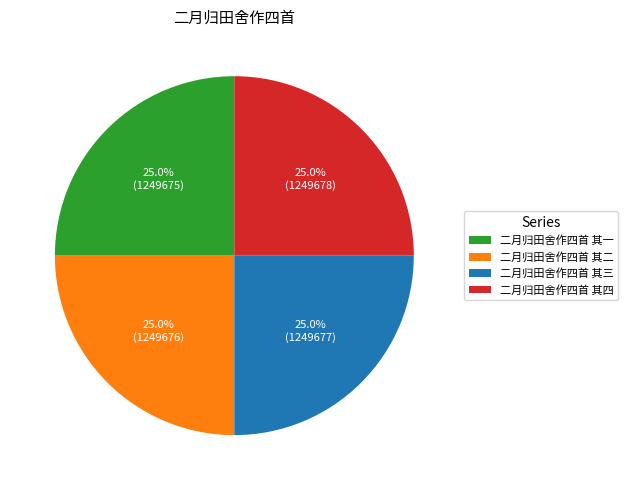

What is the total percentage of 二月归田舍作四首 其四 and 二月归田舍作四首 其一?

50.0%